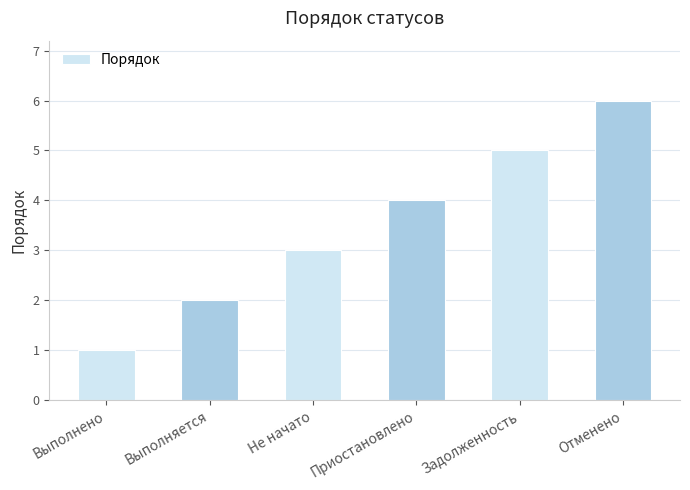

What is the sum of all values?

21